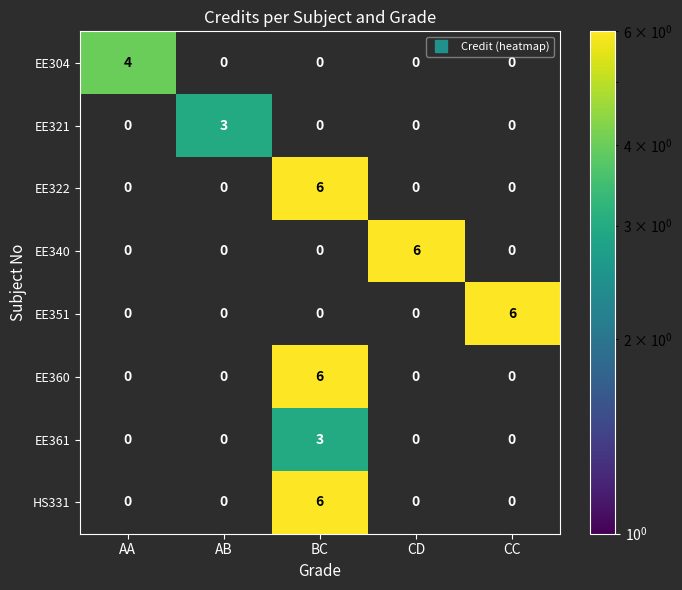

What is the highest value of the HS331 series?

6